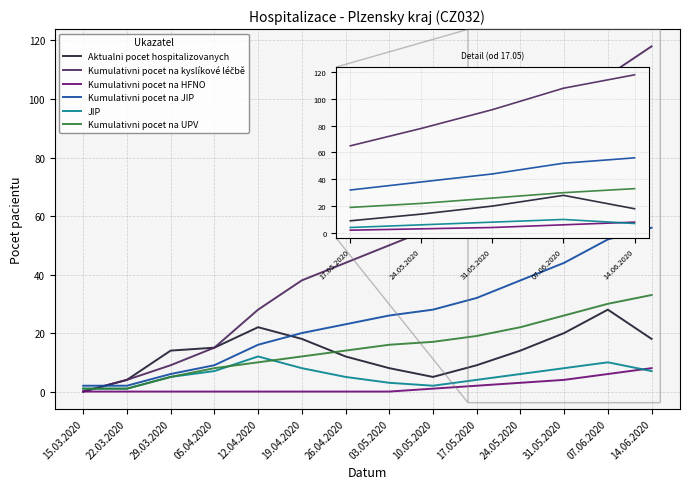

The Kumulativni pocet na HFNO series shows 2 at 17.05.2020. True or false?

True